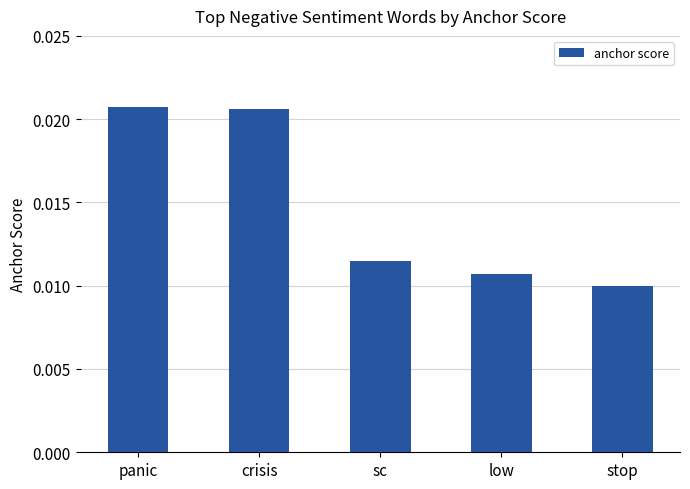

Which has a higher value, low or panic?

panic